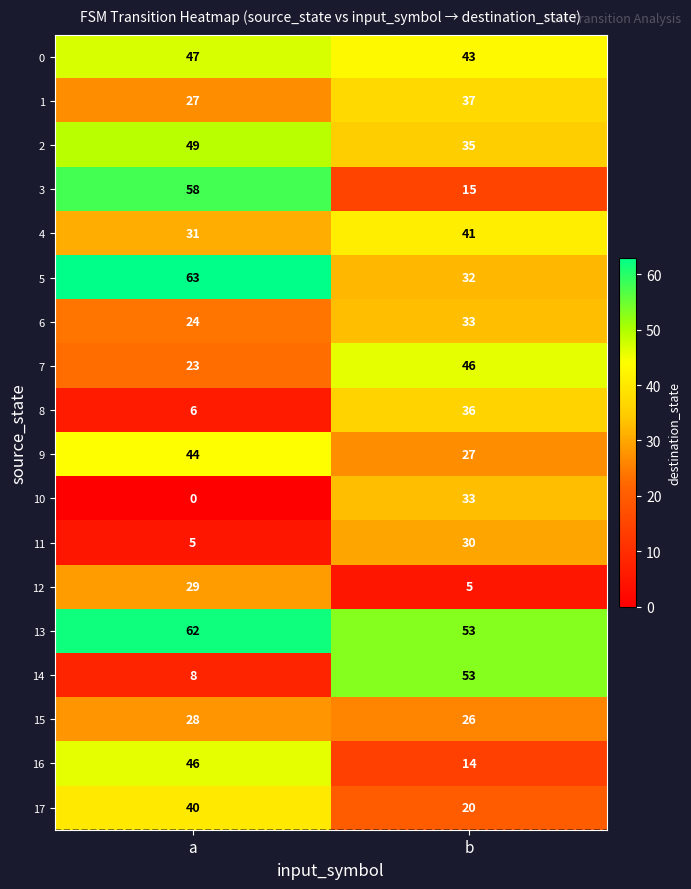

What is the difference between the maximum and minimum values in the 16 series?

32